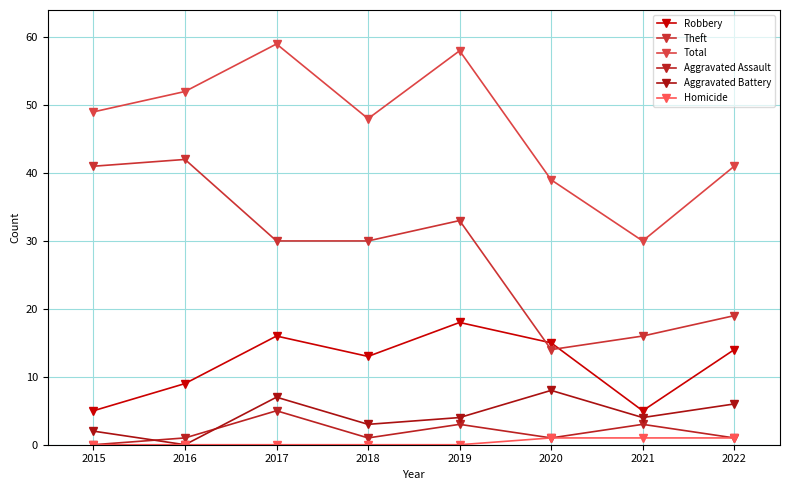

True or false: Robbery has more than 1 interior local peaks.

True